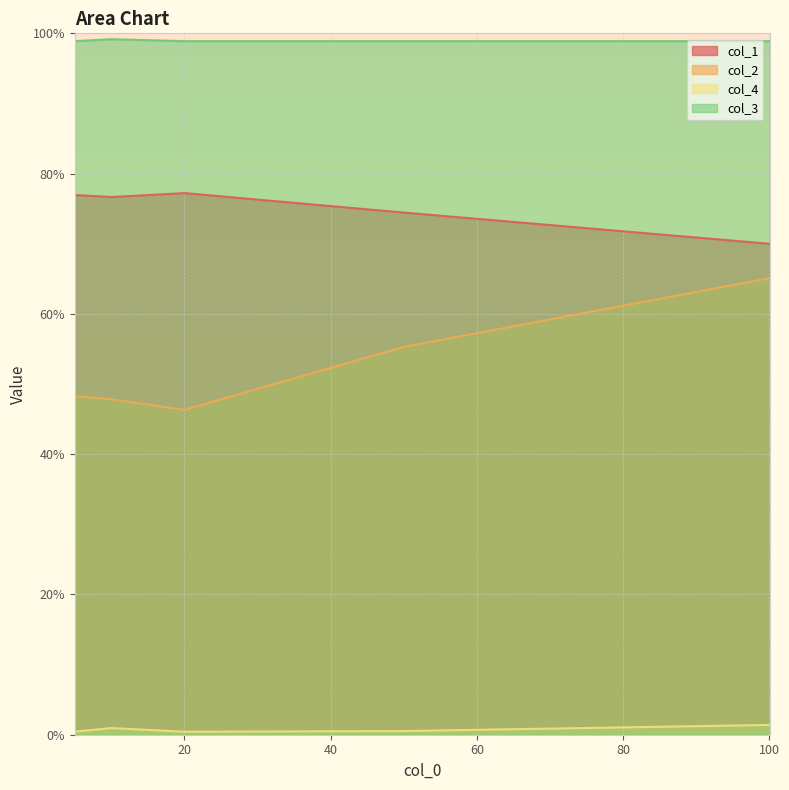

What is the spread (max minus min) of values at 20?

1.0